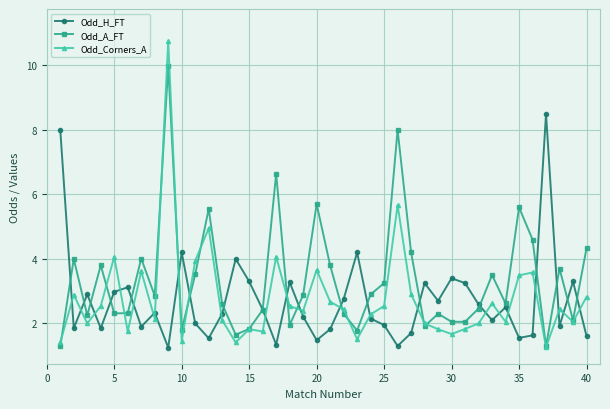

Which series ends up on top after the final intersection of Odd_H_FT and Odd_Corners_A?

Odd_Corners_A